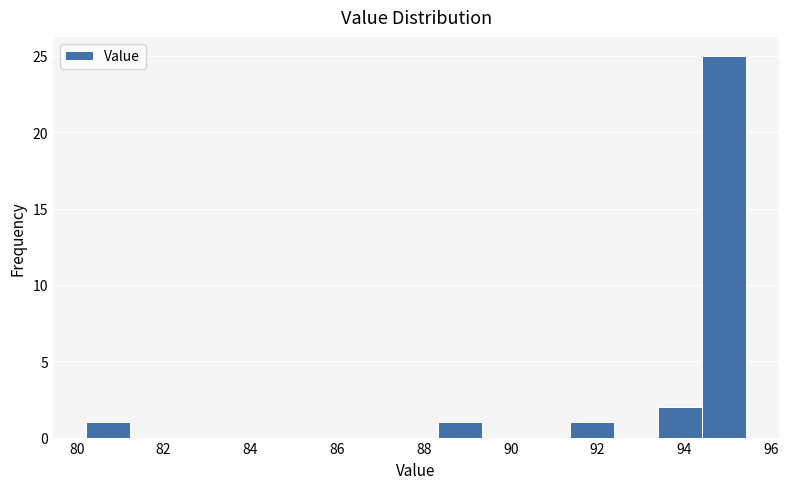

Reading left to right, list every bar in this chart as the range it spans on the x-axis followed by its height. Neither the bar edges nor the heights are printed on the chart, so give them approximately, as read against the axes.

80.2 to 81.2: 1
81.2 to 82.2: 0
82.2 to 83.2: 0
83.2 to 84.2: 0
84.2 to 85.2: 0
85.2 to 86.2: 0
86.2 to 87.4: 0
87.4 to 88.4: 0
88.4 to 89.4: 1
89.4 to 90.4: 0
90.4 to 91.4: 0
91.4 to 92.4: 1
92.4 to 93.4: 0
93.4 to 94.4: 2
94.4 to 95.4: 25